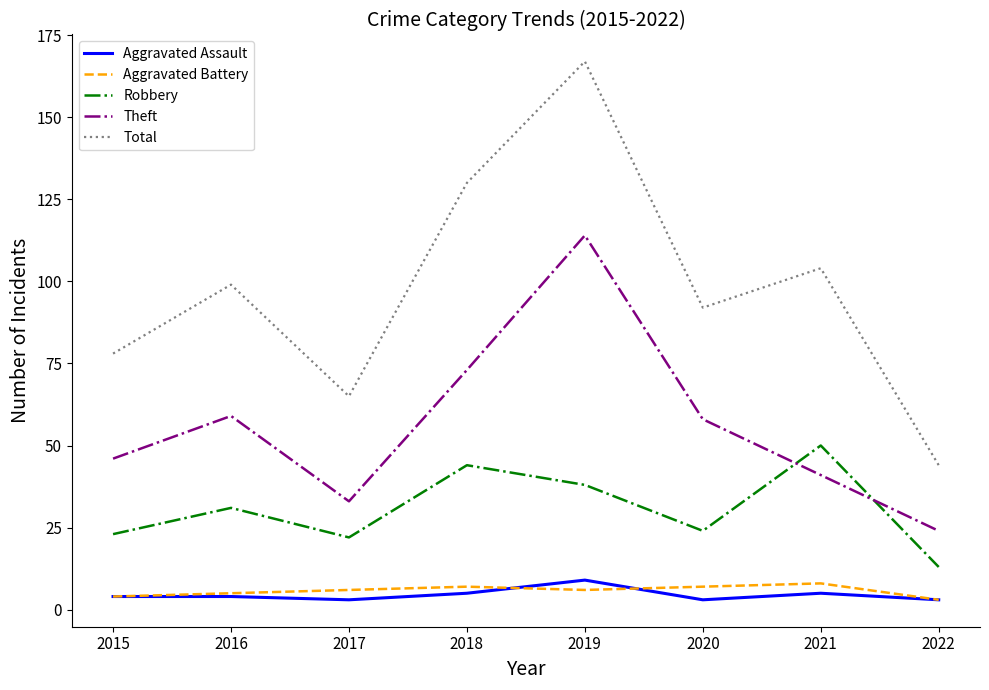

Which series changed the most between 2015 and 2019?

Total